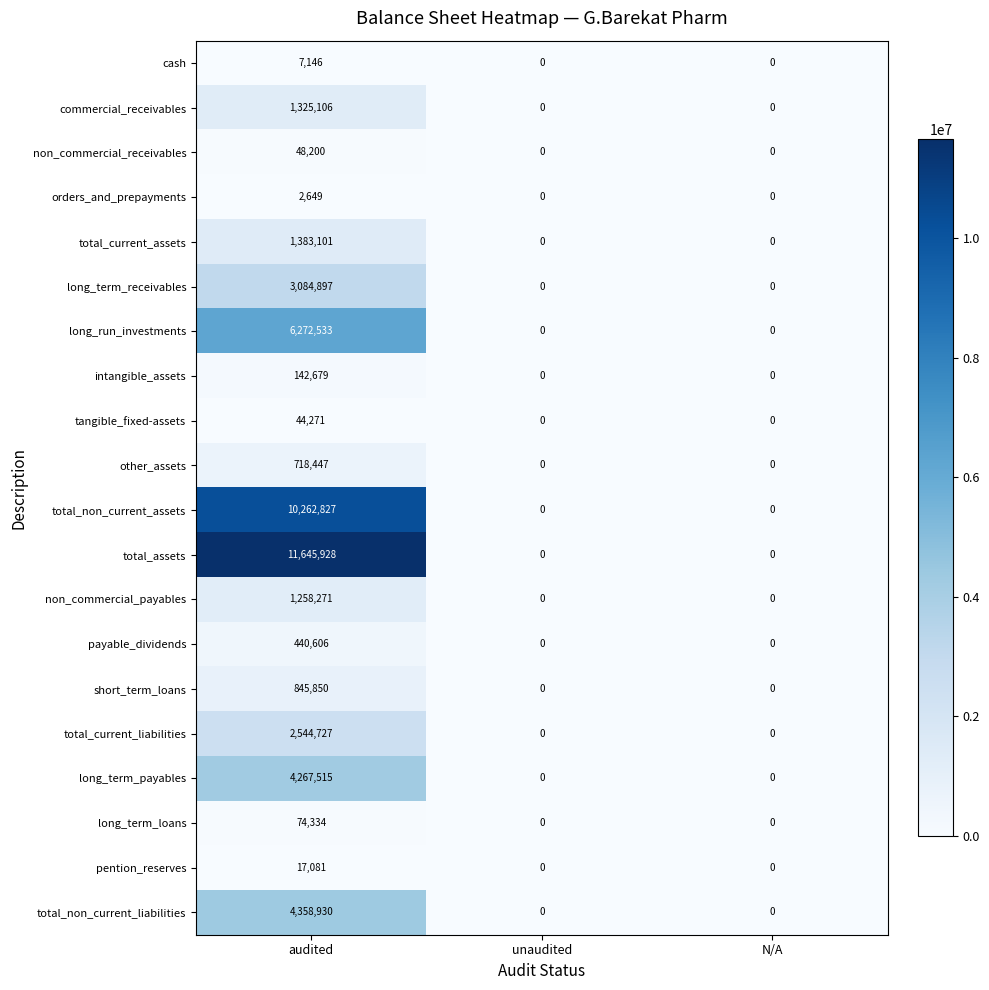

Is it true that non_commercial_receivables equals 48200 at audited?

True